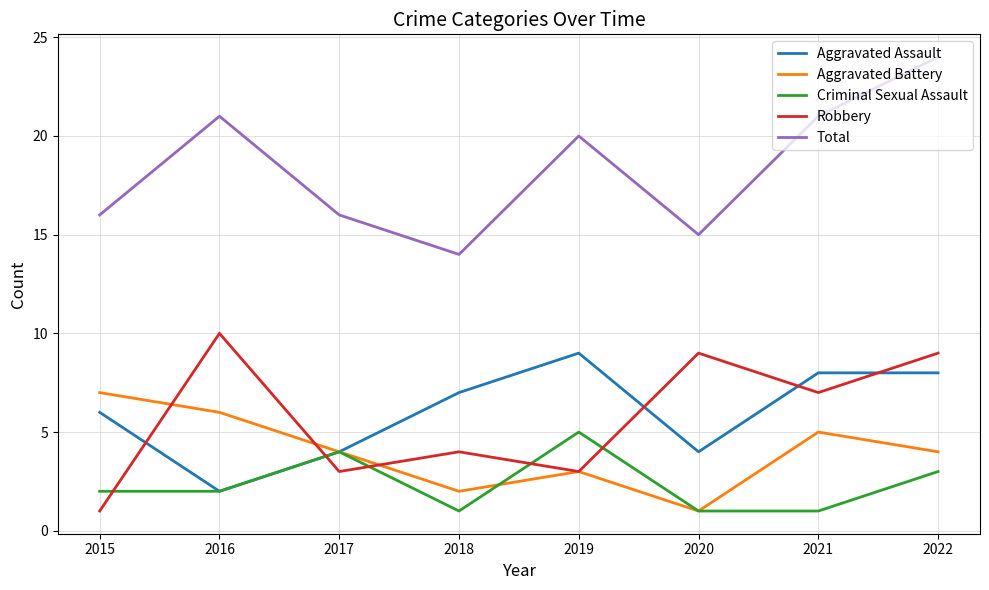

True or false: Aggravated Battery and Total cross at least once.

False